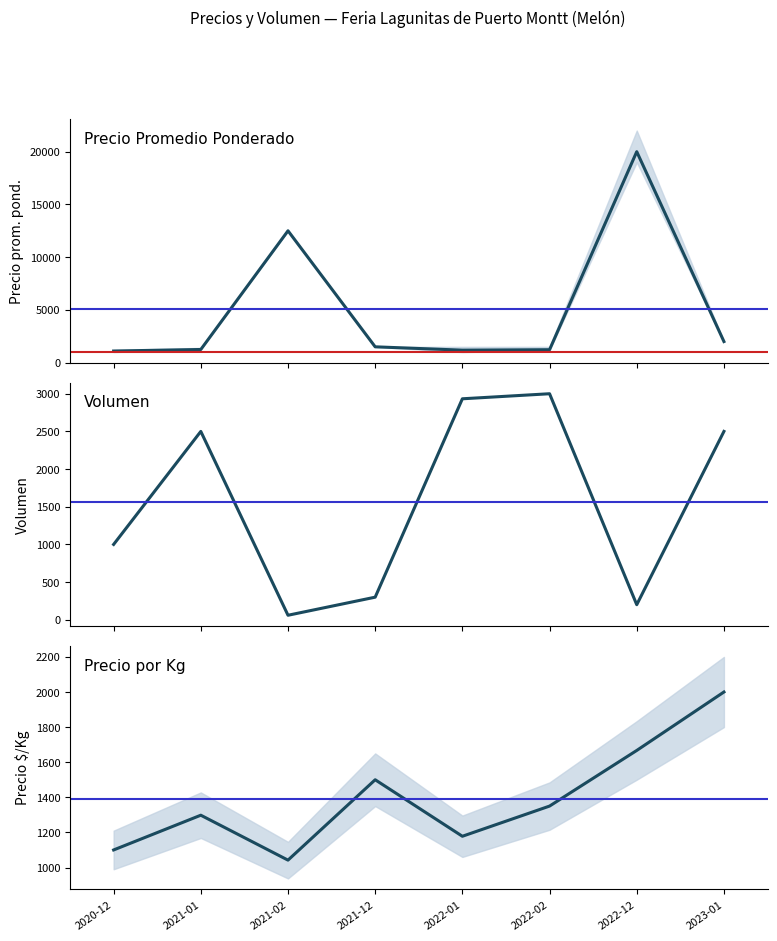

Reading left to right, list all the values displayed in this chart.

Precio promedio ponderado: 1100	1247	12500	1500	1183	1225	20000	2000
Volumen: 1000	2500	60	300	2933	3000	200	2500
Precio por Kg: 1100	1298	1042	1500	1178	1350	1667	2000